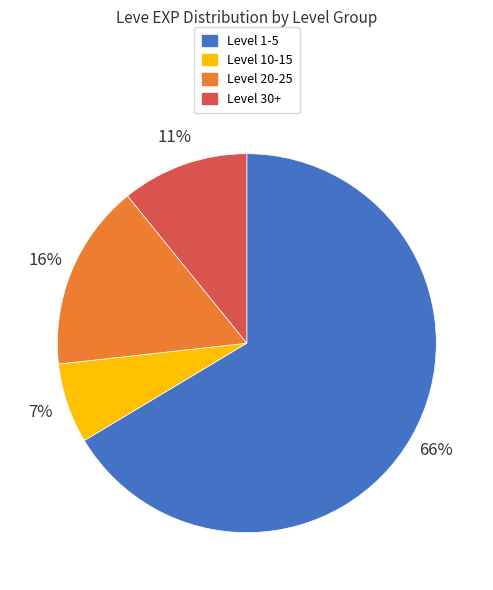

Is there any slice that represents more than half of the pie?

Yes